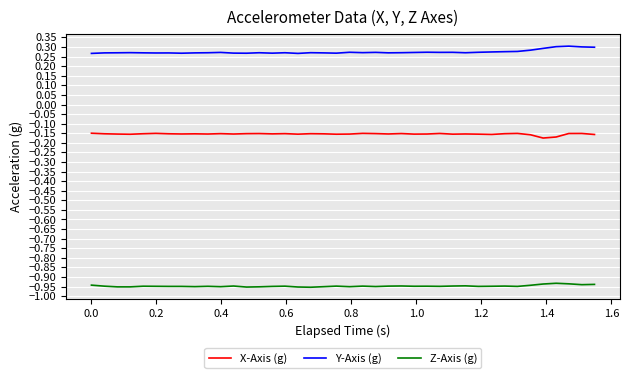

List the series in order of their overall mean, highest first.

Y-Axis (g), X-Axis (g), Z-Axis (g)